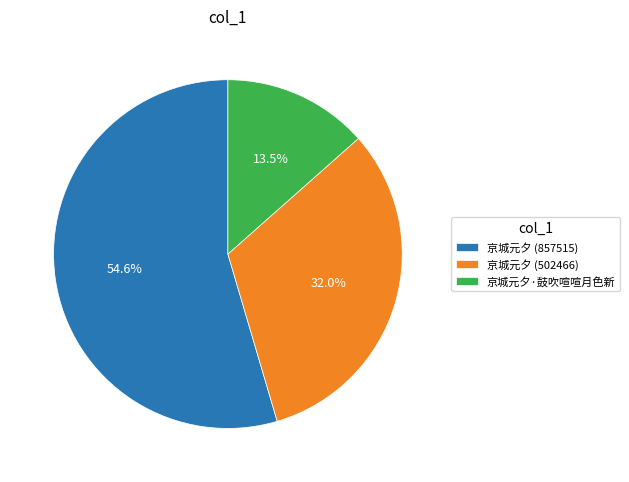

Does 京城元夕 (502466) represent more than half of the total?

No